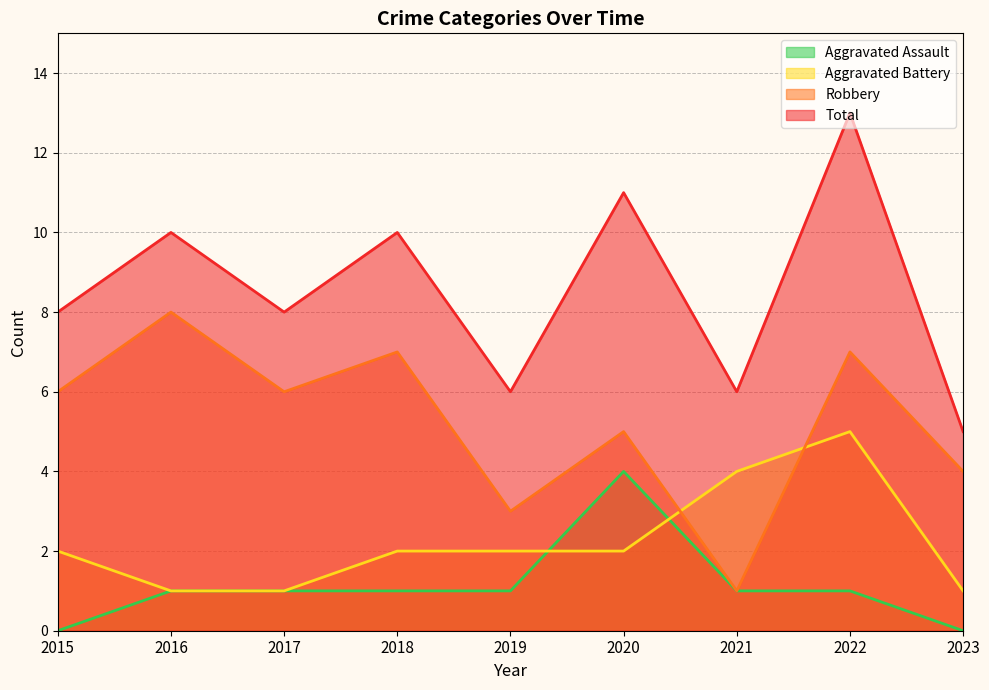

What is the difference between the Robbery values at 2015 and 2020?

1